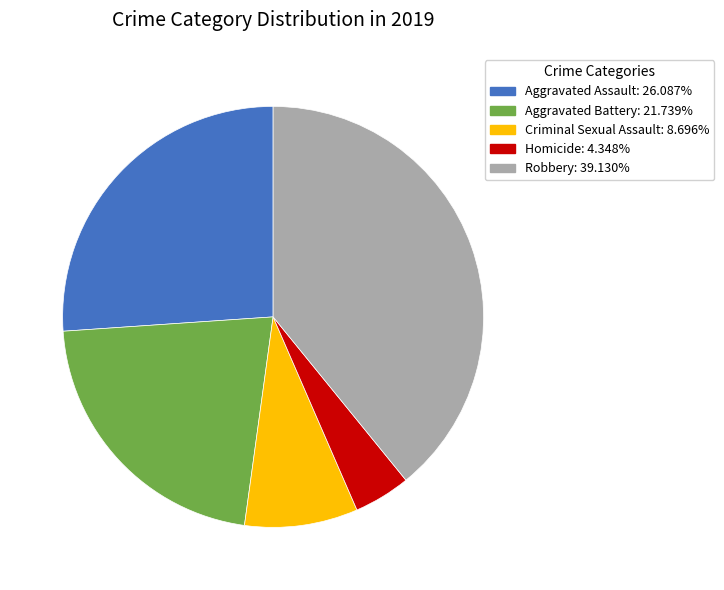

Does any single category account for the majority?

No